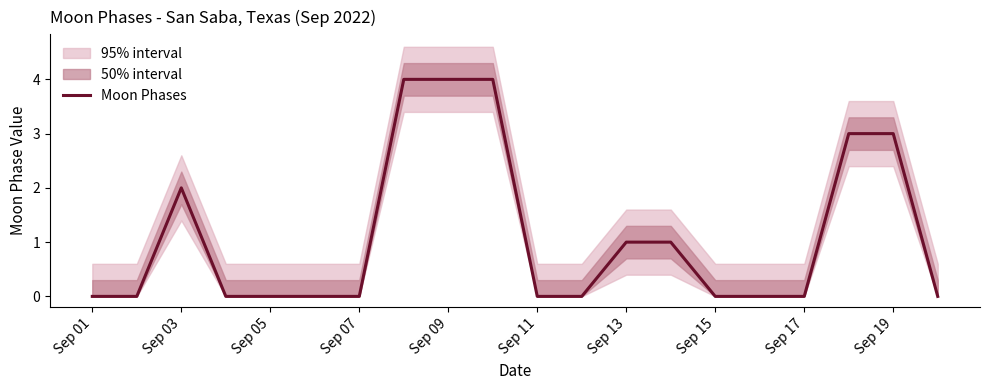

Is it true that Moon Phases equals -1 at Sep 15?

False